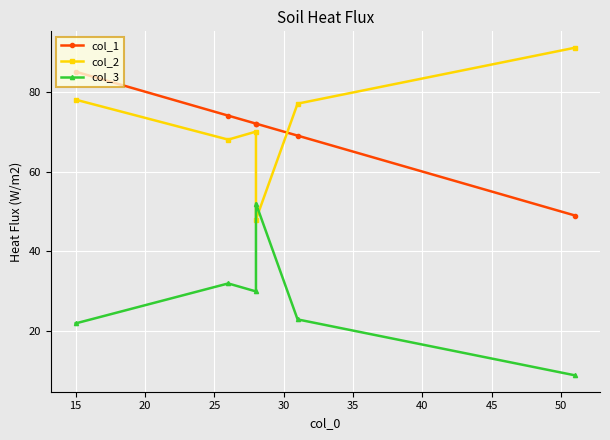

Which series has the largest range (max minus min)?

col_2